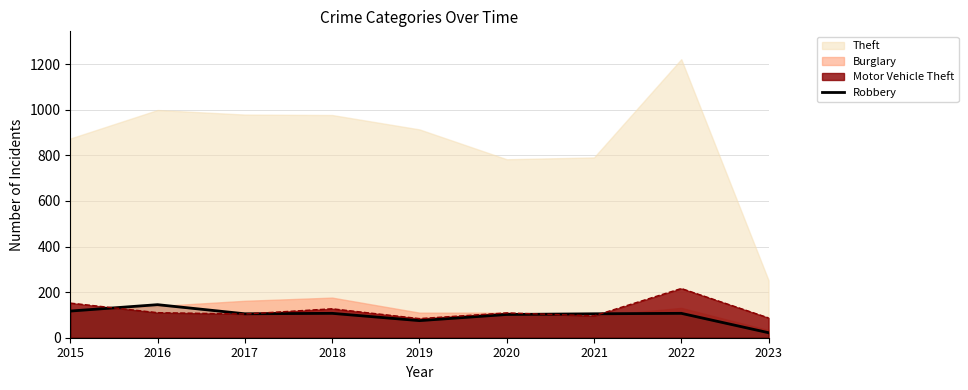

Read the Motor Vehicle Theft value at 2020.

109